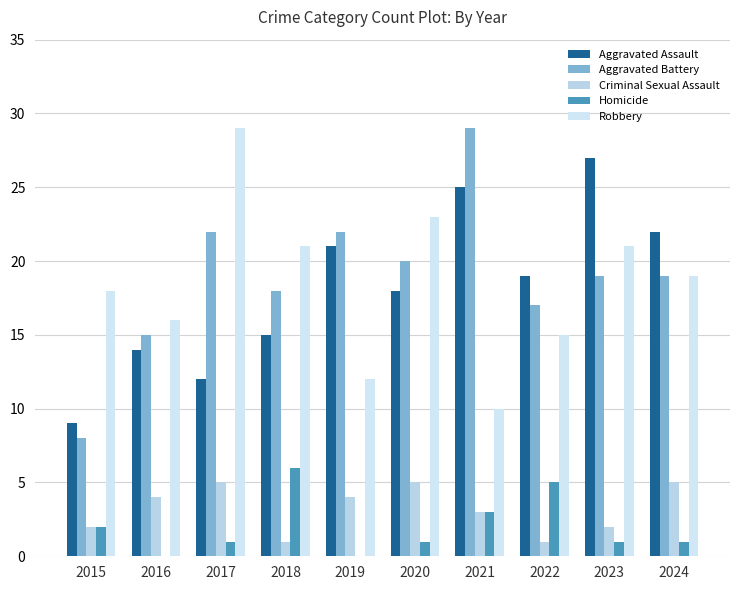

Are the bars grouped side by side (vs. stacked)?

Yes